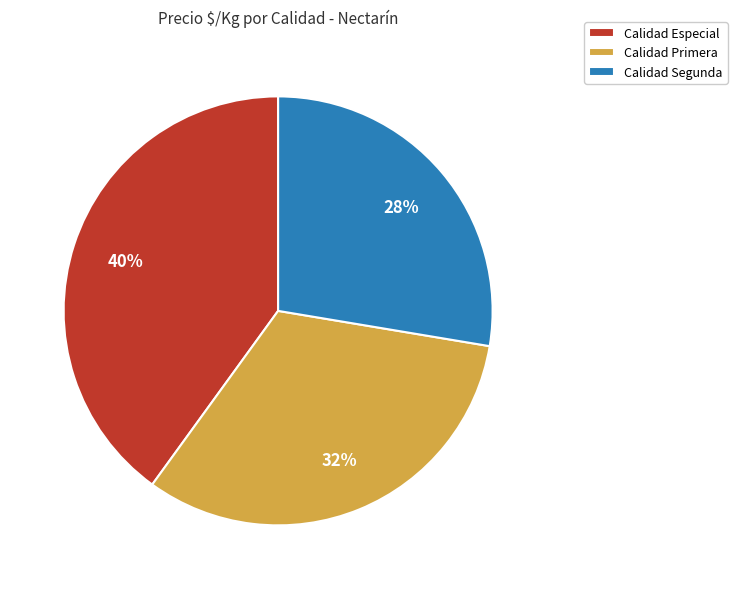

Is there a majority slice in this chart?

No